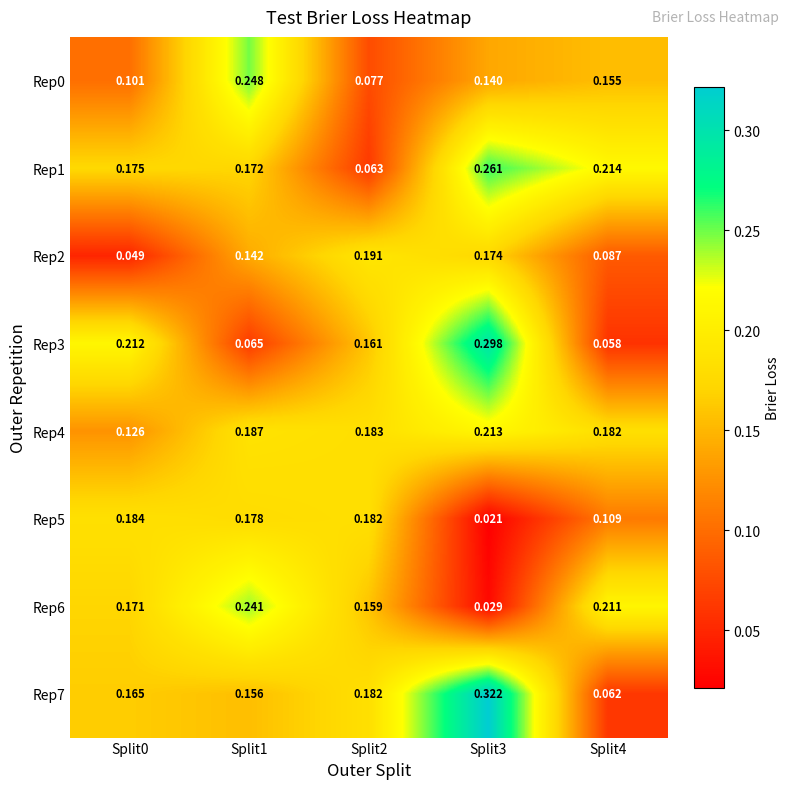

How many distinct data groups are displayed?

8